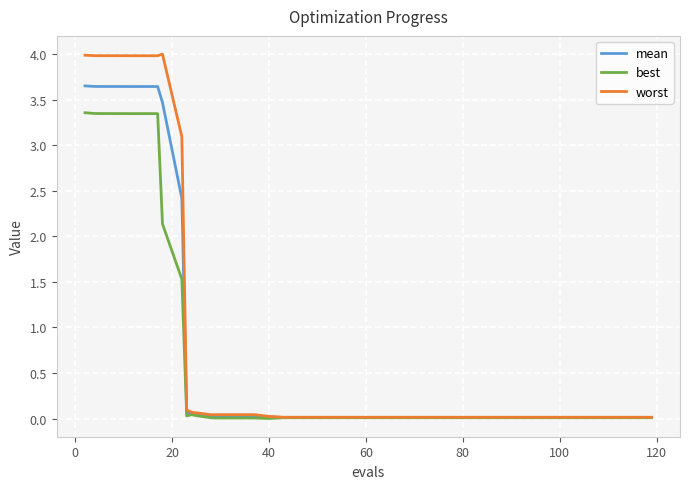

Rank the series by their maximum value, from lowest to highest.

best, mean, worst